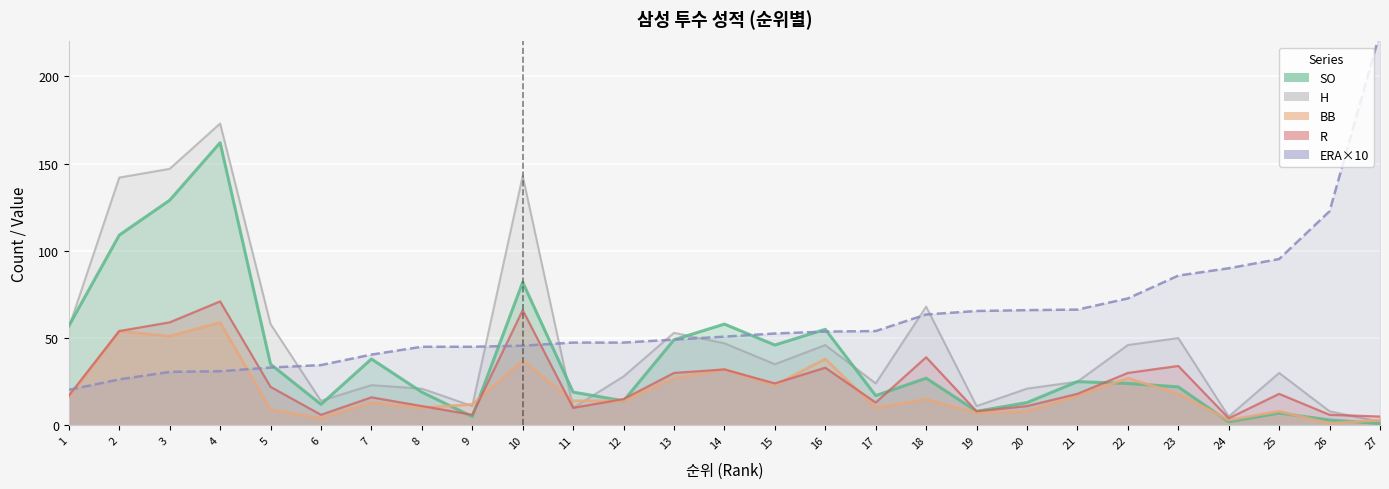

Which series has the widest spread of values?

ERA